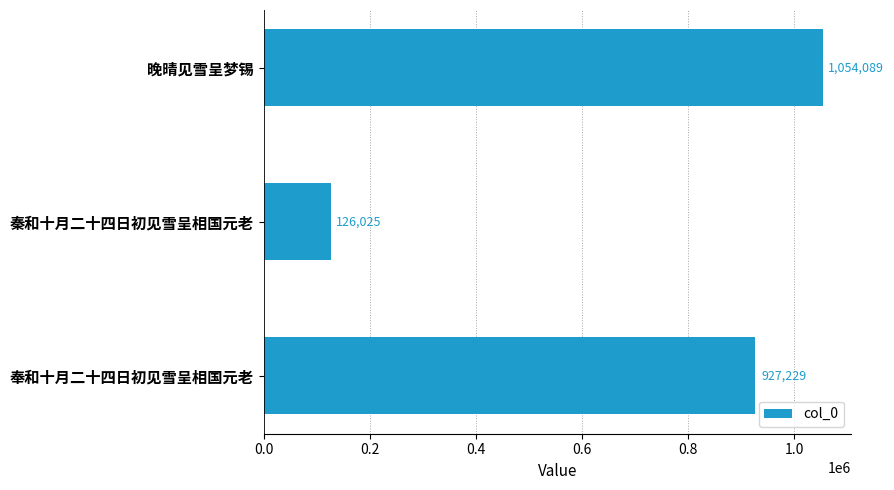

How many categories are shown in the chart?

3